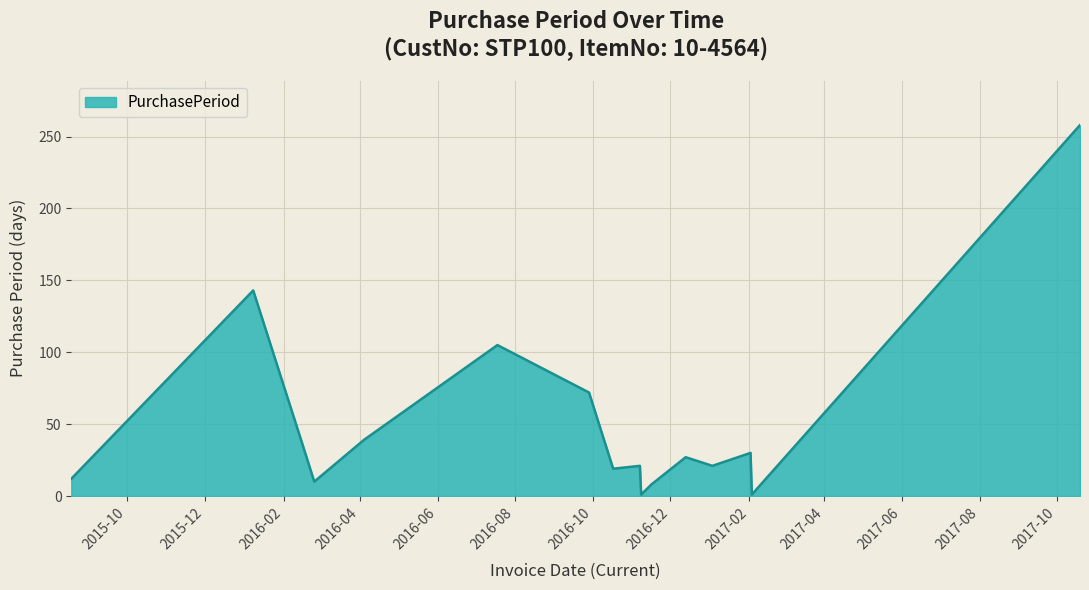

Does the chart have visible grid lines?

Yes